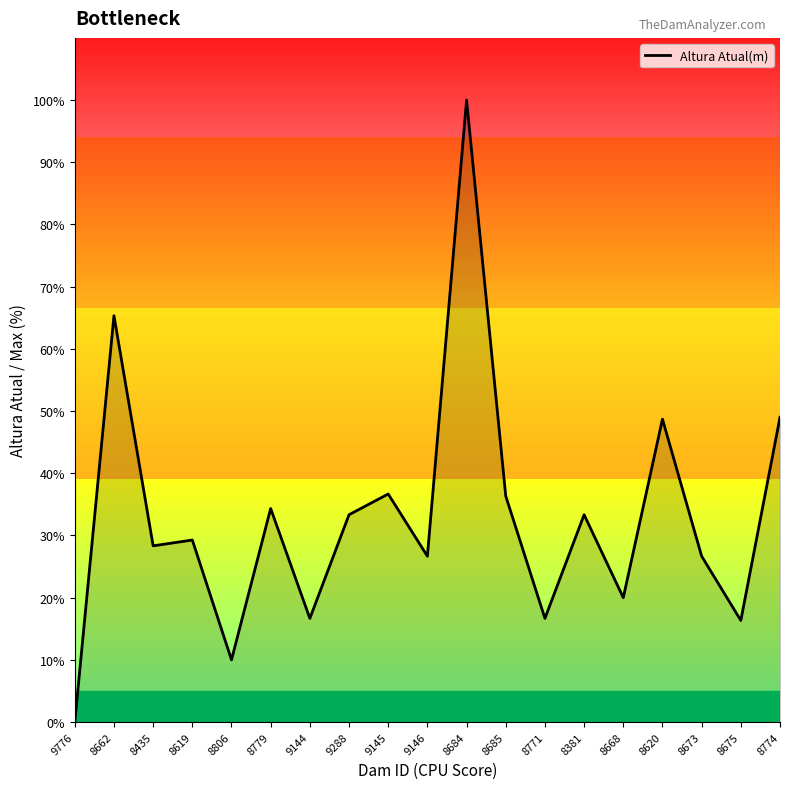

What is the sum of the values at 8662 and 9144?

82.0